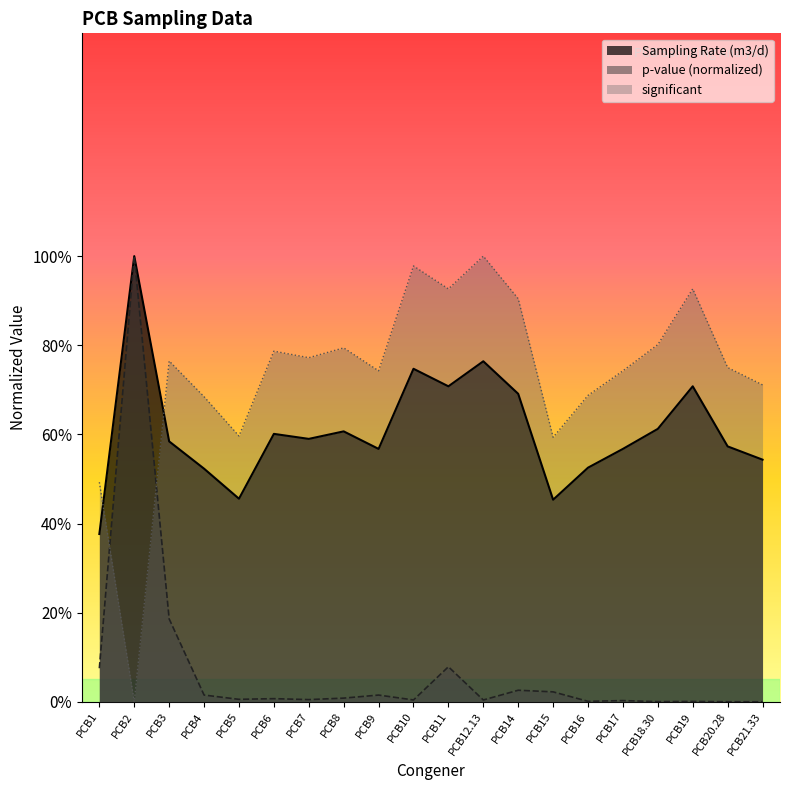

Which series has the widest spread of values?

significant